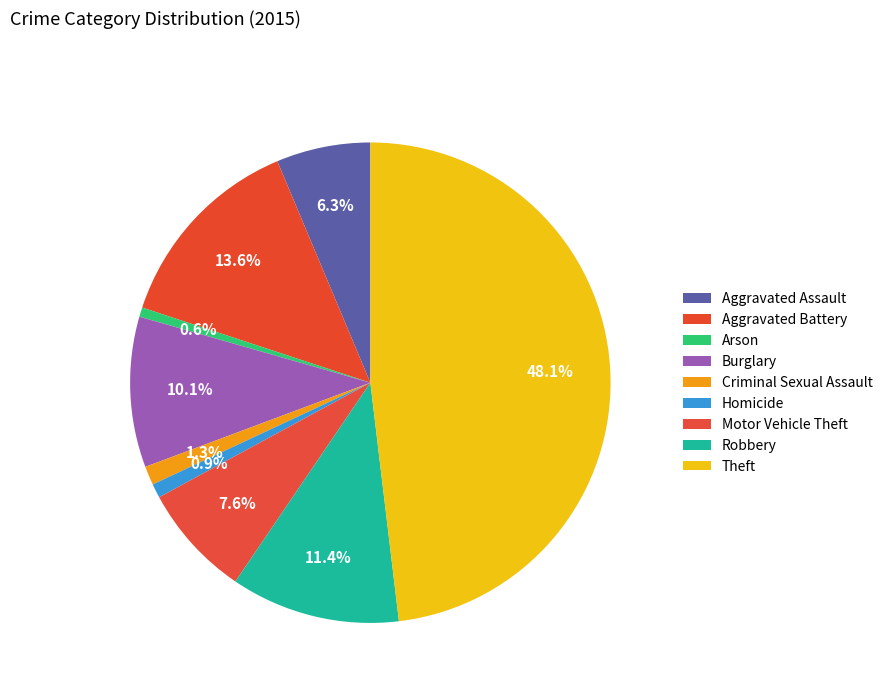

Which has a higher value, Aggravated Assault or Motor Vehicle Theft?

Motor Vehicle Theft